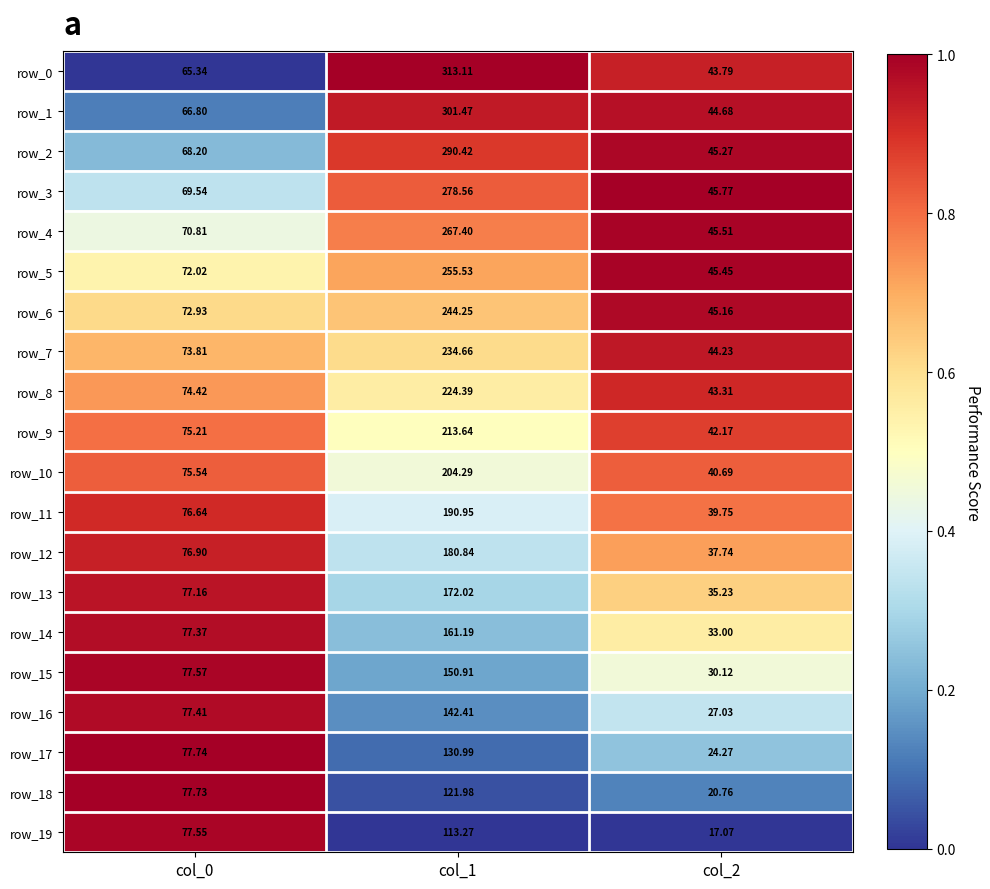

Is it true that row_18 equals 0.1 at col_1?

False